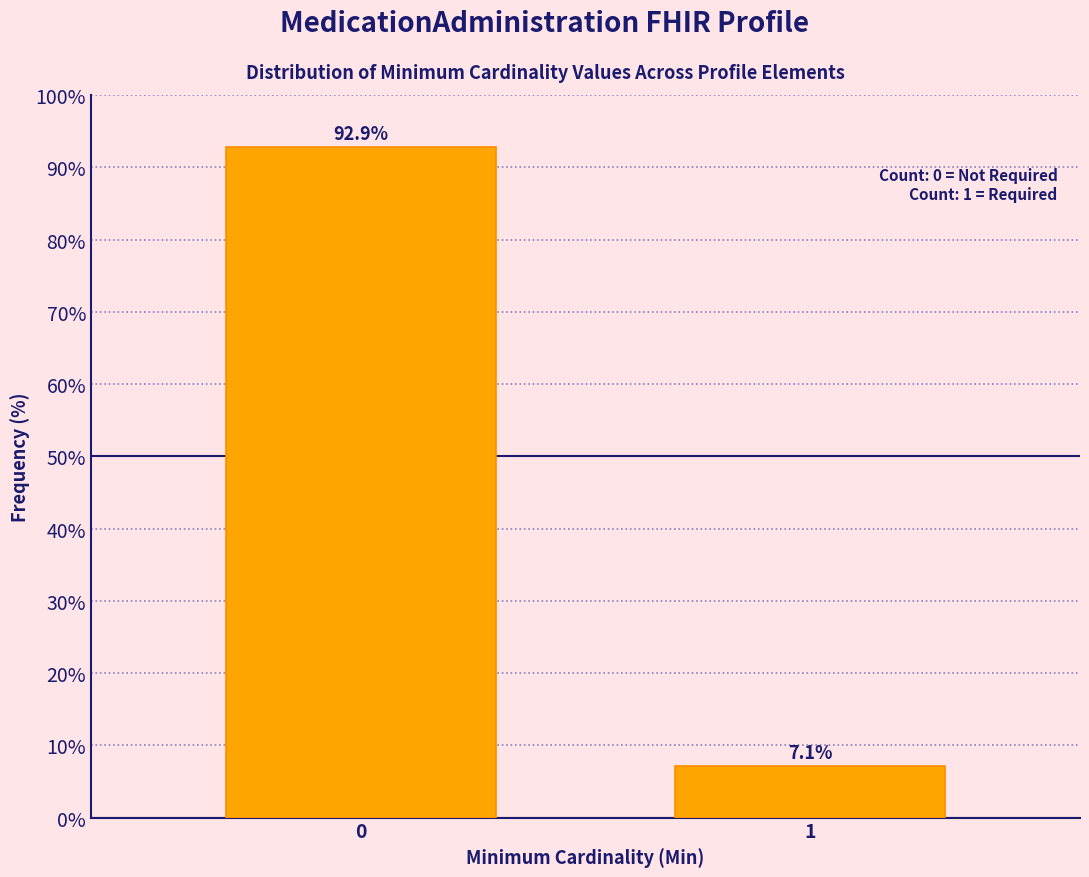

Reading left to right, extract all data points from this chart.

0=92.9	1=7.1